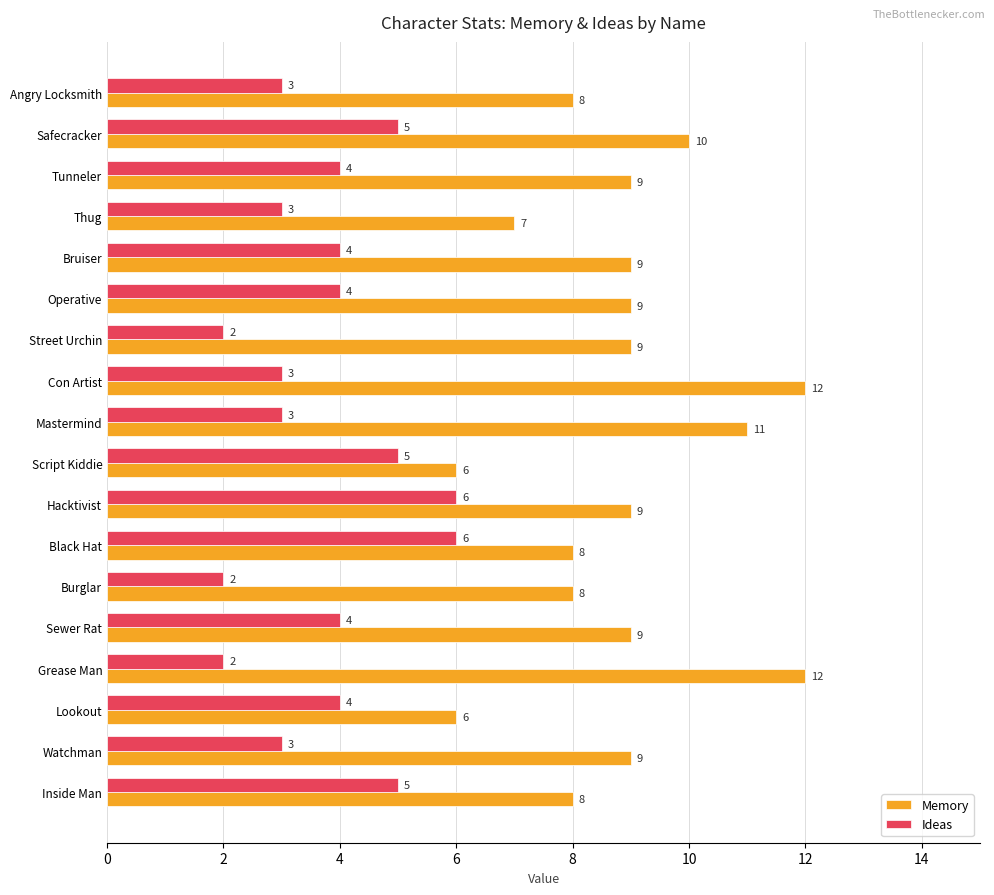

Count the Memory values in the range 8 to 9.

11